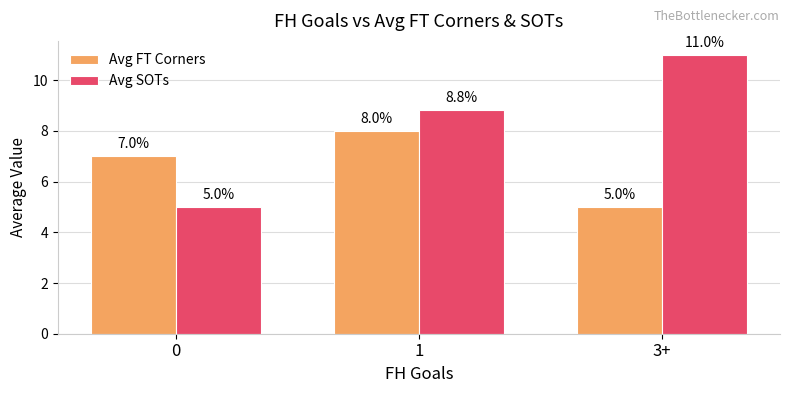

Which series changed the most between 0 and 3+?

Avg SOTs